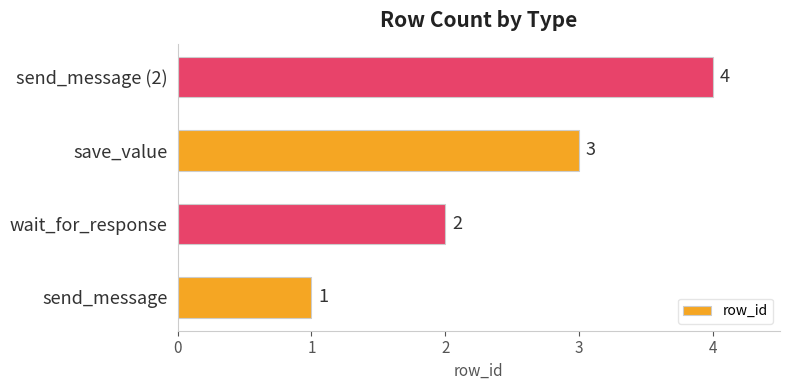

Count the values in the range 2 to 4.

3